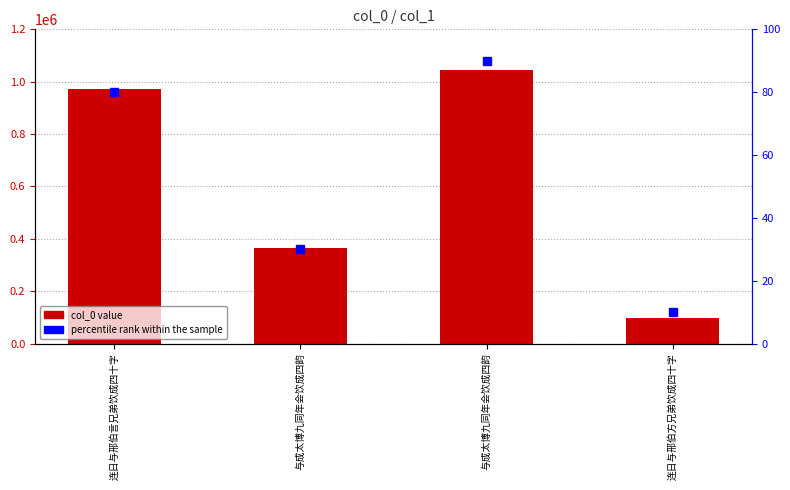

Rank the series by their average value, from lowest to highest.

percentile rank within the sample, col_0